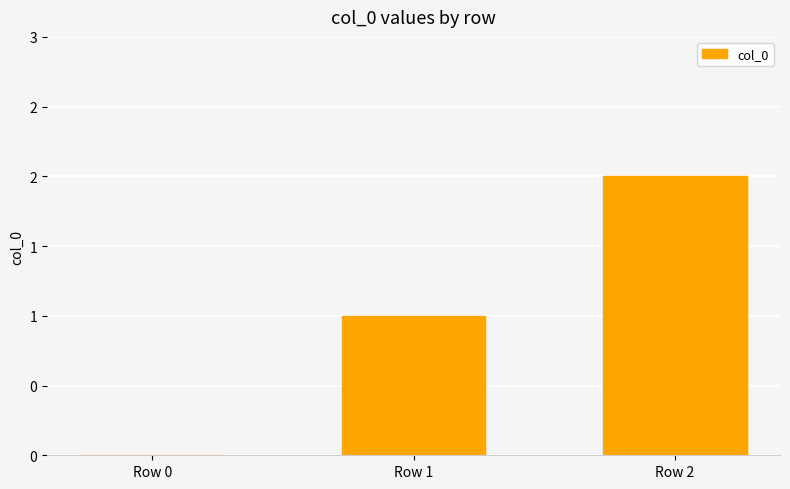

Which has a higher value, Row 1 or Row 2?

Row 2